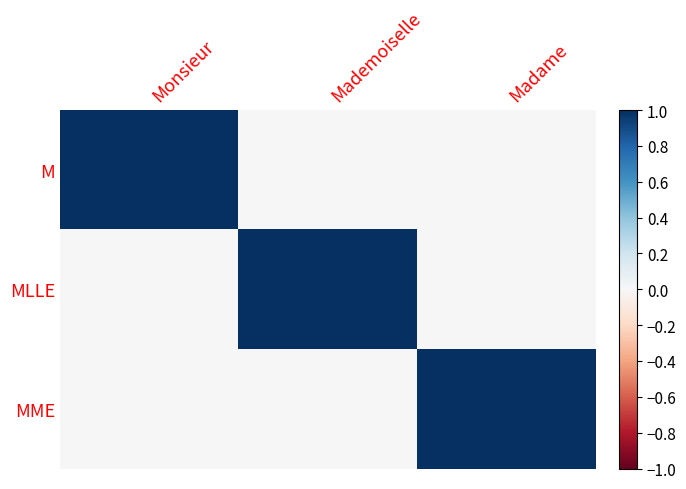

Reading left to right, extract all data points from this chart.

M: Monsieur=1	Mademoiselle=0	Madame=0
MLLE: Monsieur=0	Mademoiselle=1	Madame=0
MME: Monsieur=0	Mademoiselle=0	Madame=1